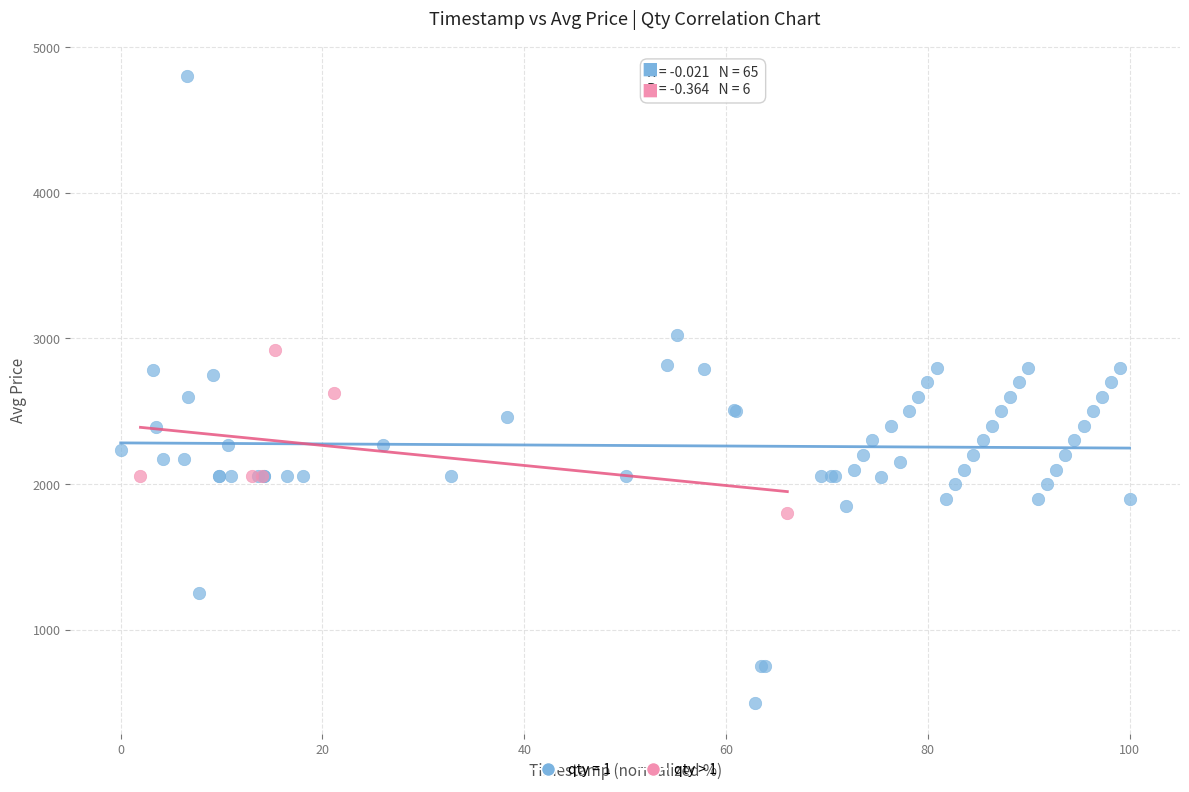

Which series has the largest Y range (max minus min)?

qty = 1